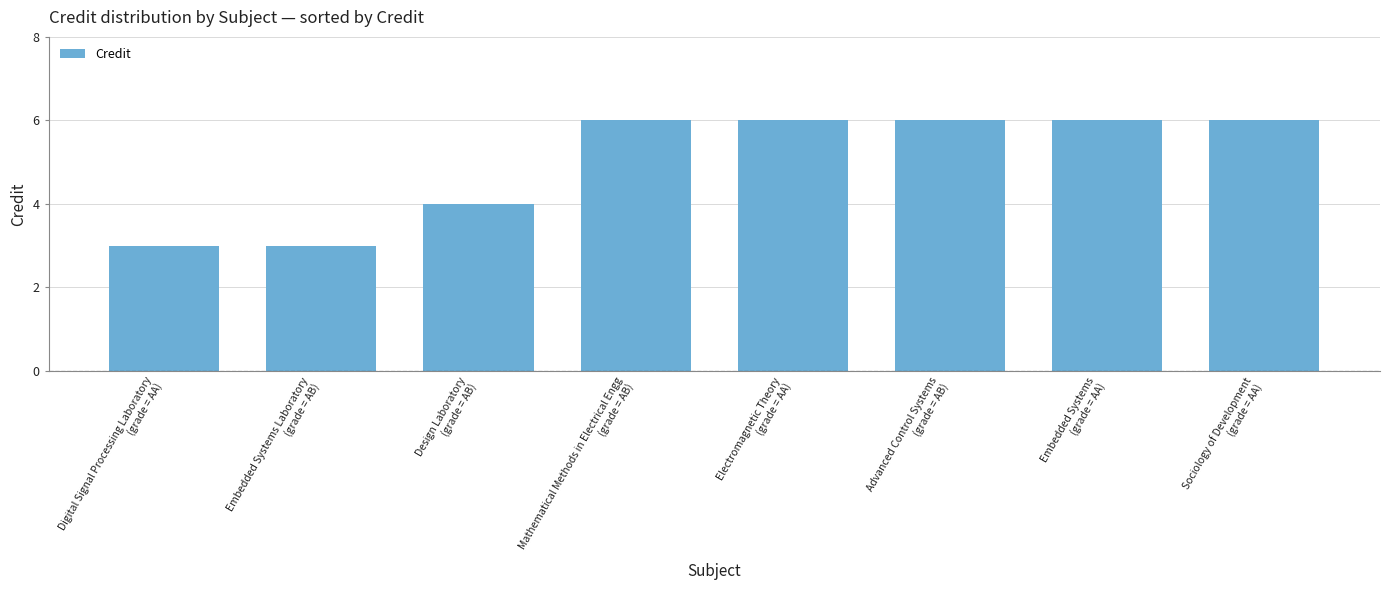

What is the label of the 4th bar from the right?

Electromagnetic Theory
(grade = AA)